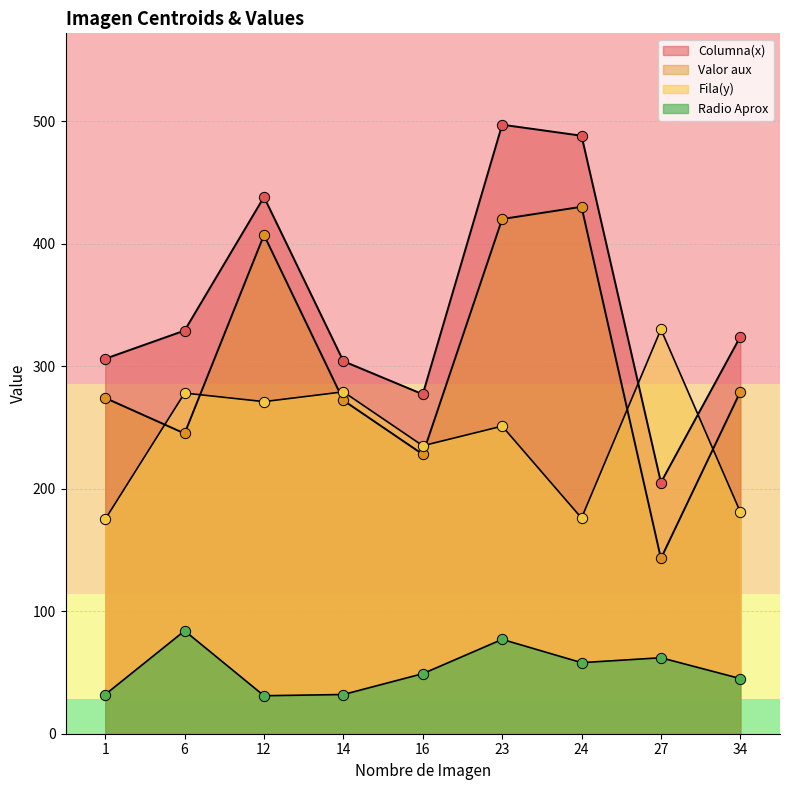

What are all the series names shown in the legend?

Columna(x), Fila(y), Valor aux, Radio Aprox